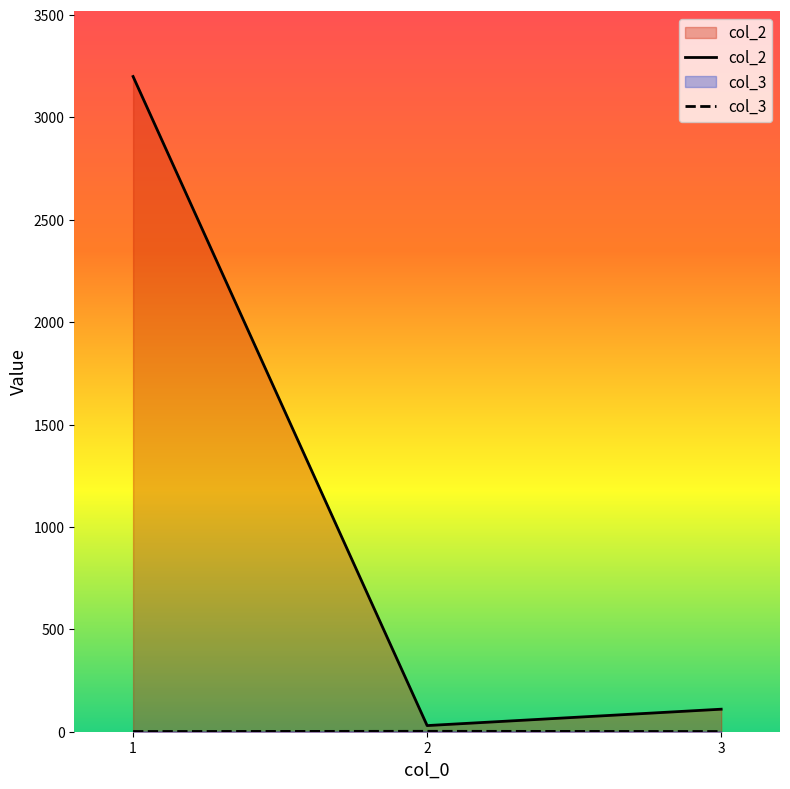

Rank the categories by col_2 value from lowest to highest.

2, 3, 1